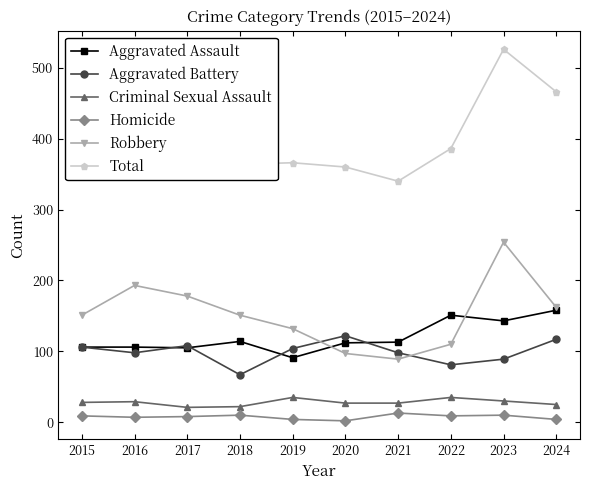

True or false: Criminal Sexual Assault has more than 0 interior local peaks.

True